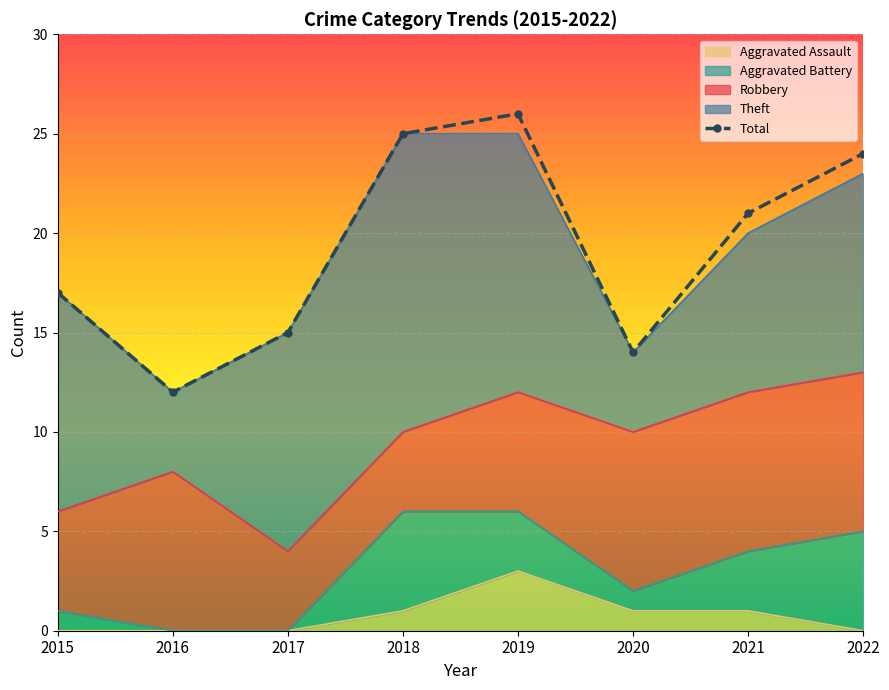

What is the difference between the second highest and minimum values?

13